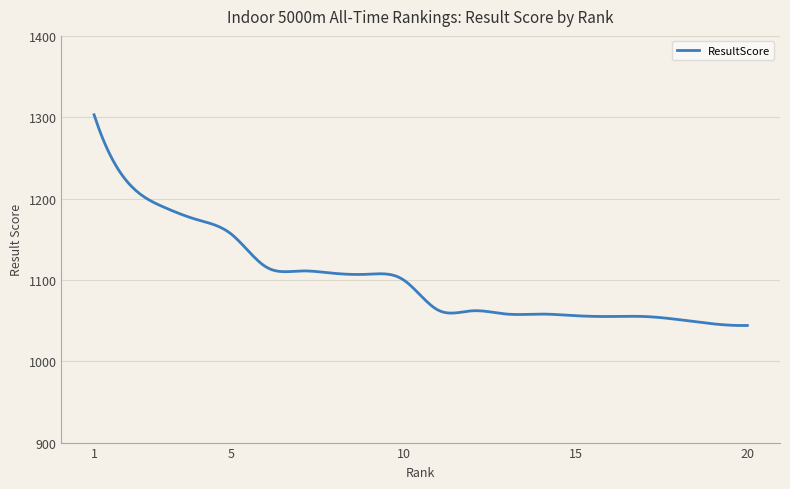

What is the maximum value shown in the chart?

1303.0